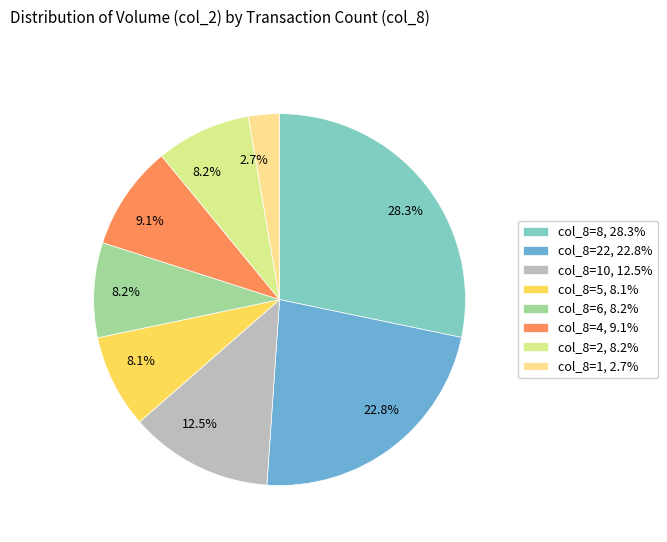

How many slices are in this pie chart?

8